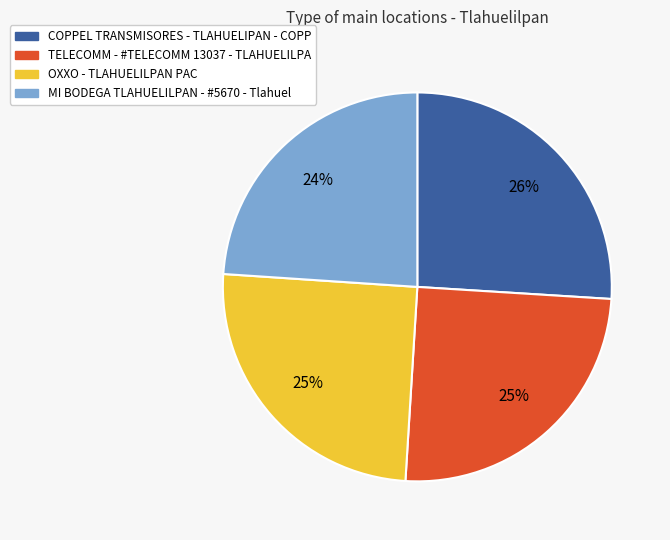

The MI BODEGA TLAHUELILPAN - #5670 - Tlahuel slice represents 24% of the pie. True or false?

True